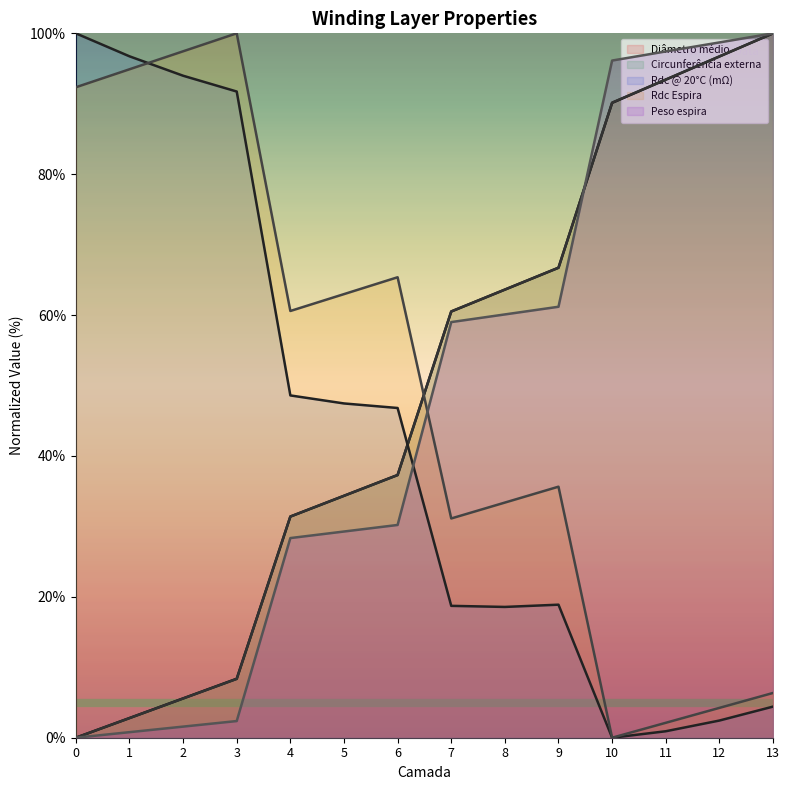

What is the approximate value of Circunferência externa at 7?

60.5